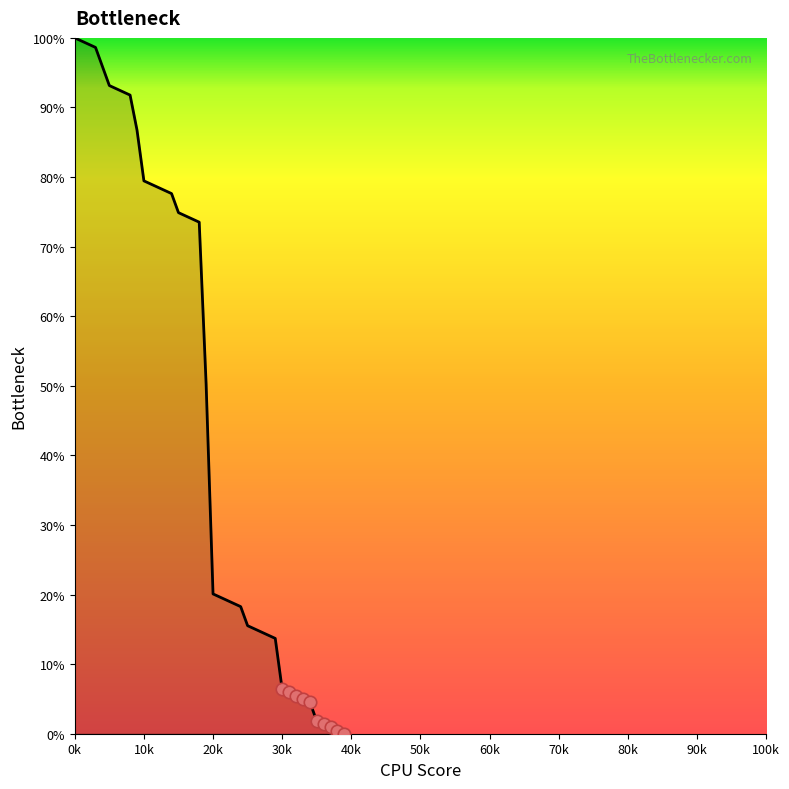

What is the maximum value shown in the chart?

100.0